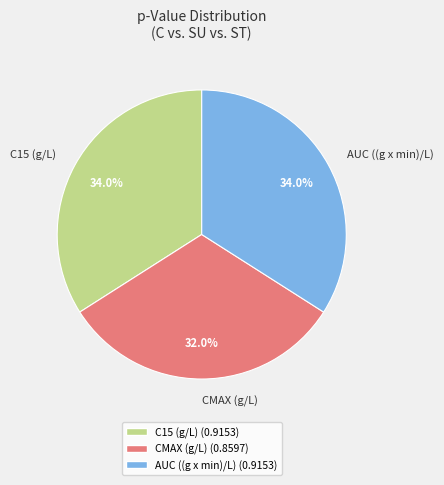

Which has a higher value, CMAX (g/L) or C15 (g/L)?

C15 (g/L)